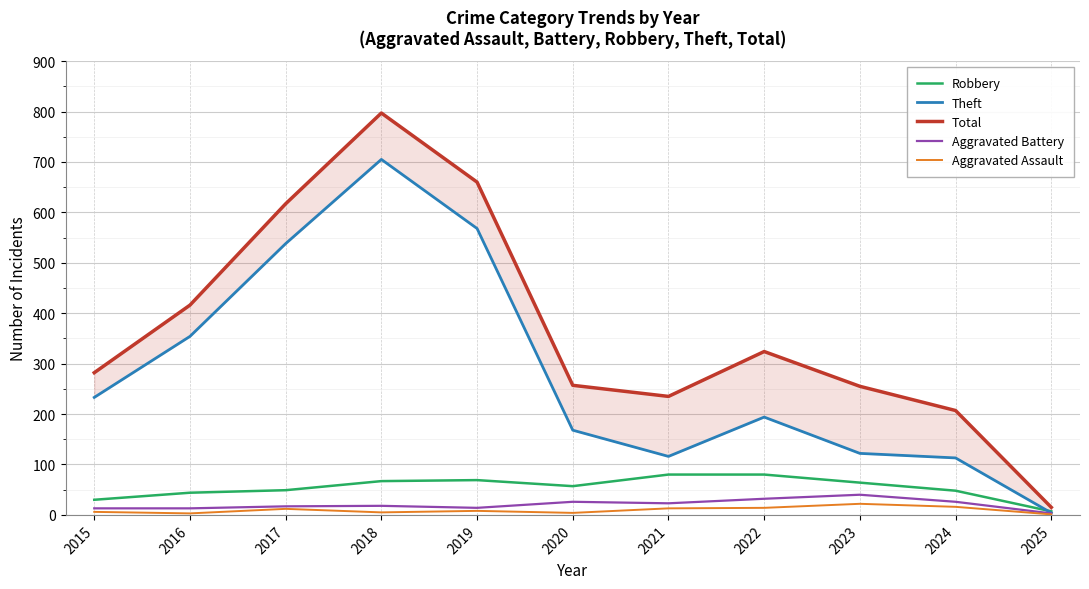

What is the sum of all Total values?

4065